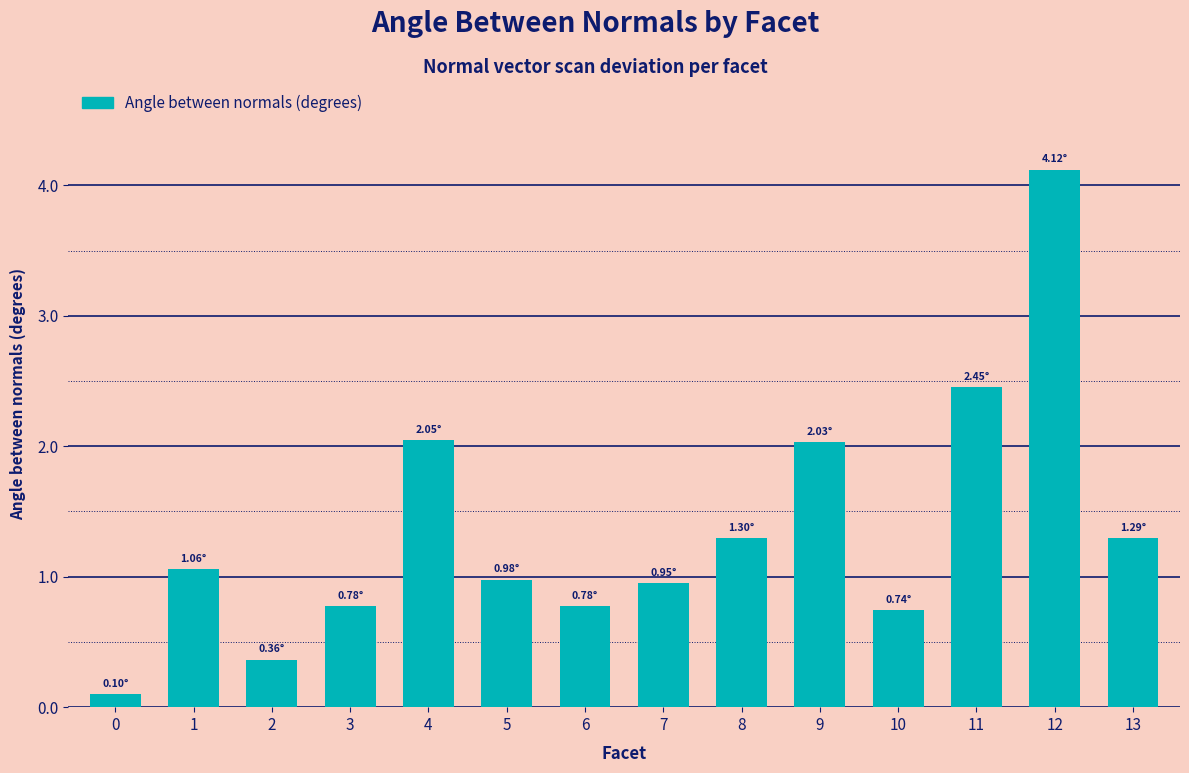

What is the difference between the maximum and second lowest values?

3.8